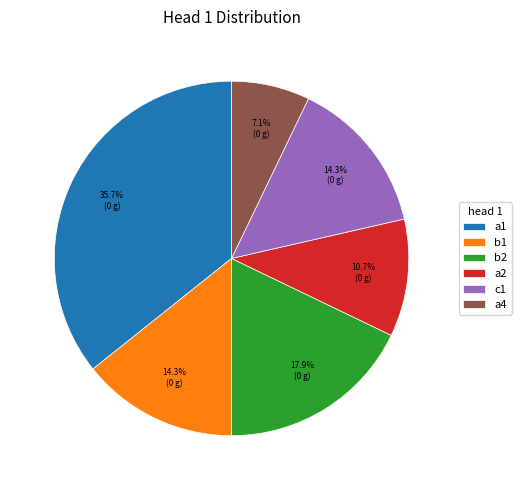

Is it true that a4 is 7% of the pie?

True